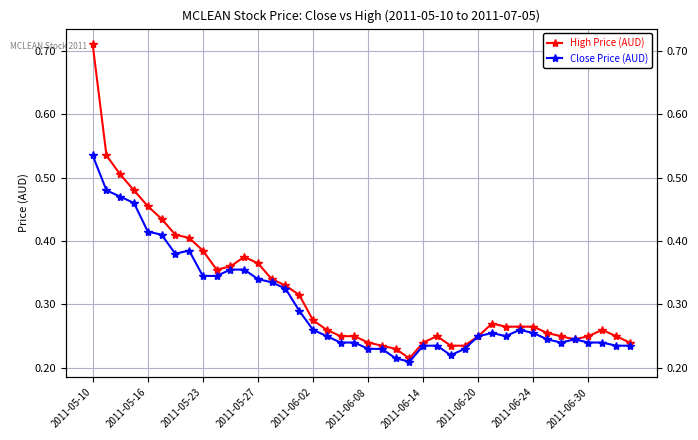

What is the sum of the Close Price (AUD) values at 16 and 21?

0.5